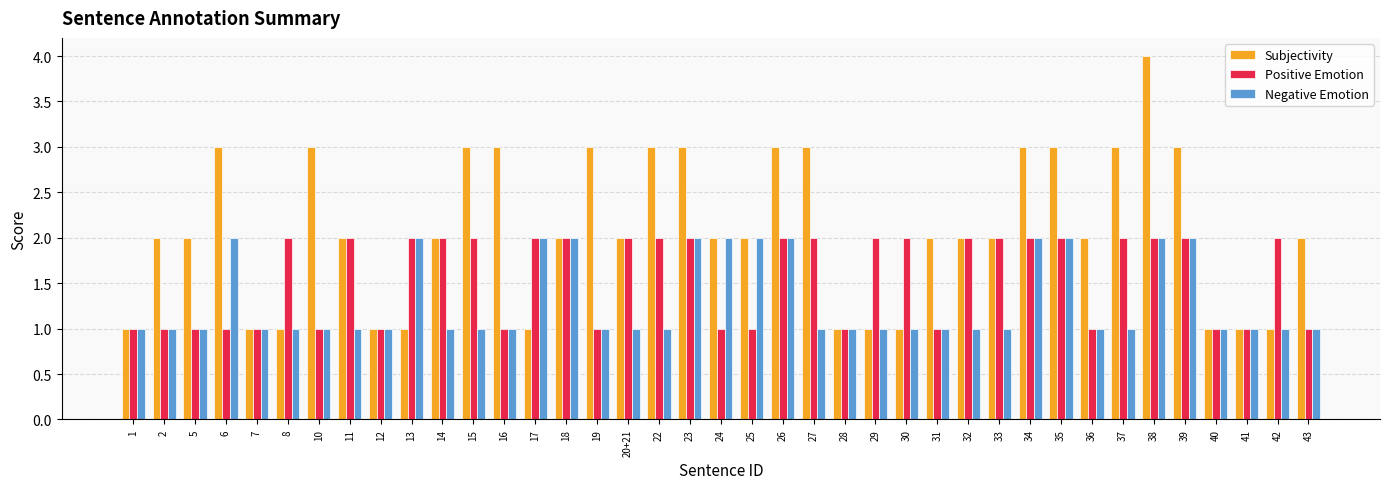

List the series in order of their overall mean, lowest first.

Negative Emotion, Positive Emotion, Subjectivity